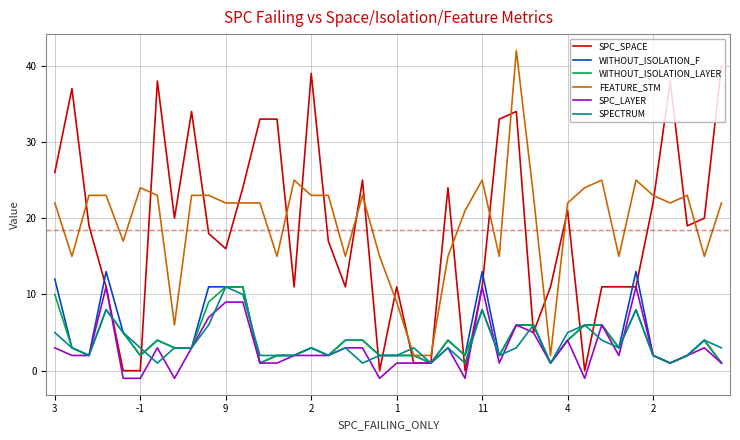

True or false: FEATURE_STM and SPC_LAYER cross at least once.

False